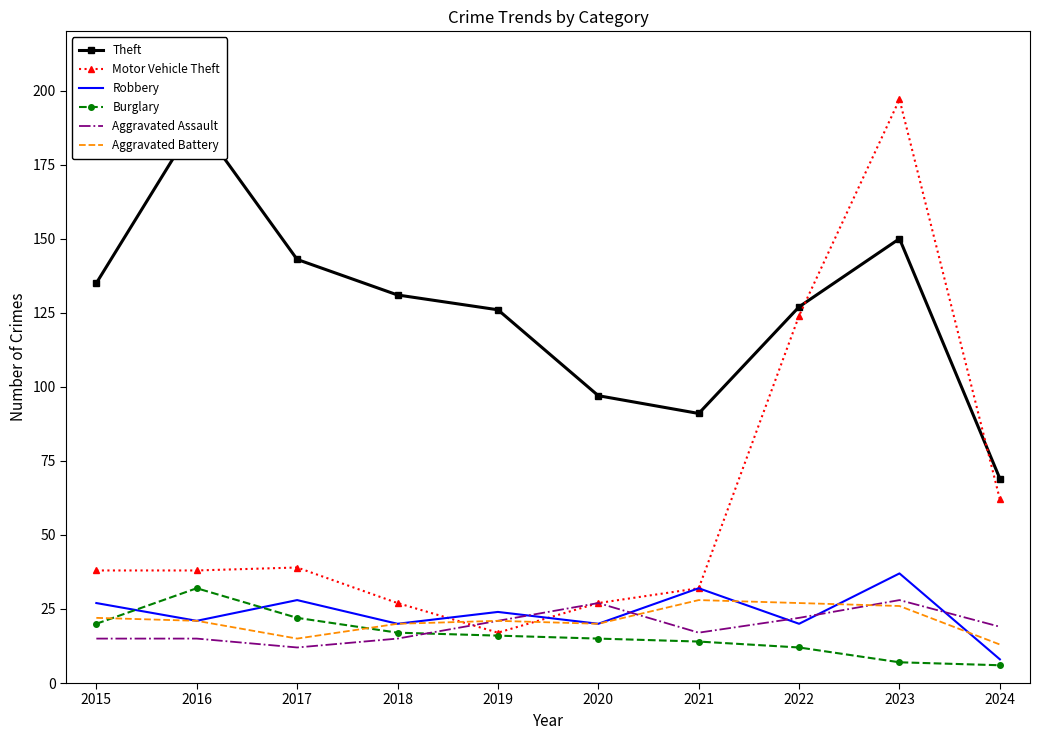

True or false: Burglary has more than 2 interior local peaks.

False